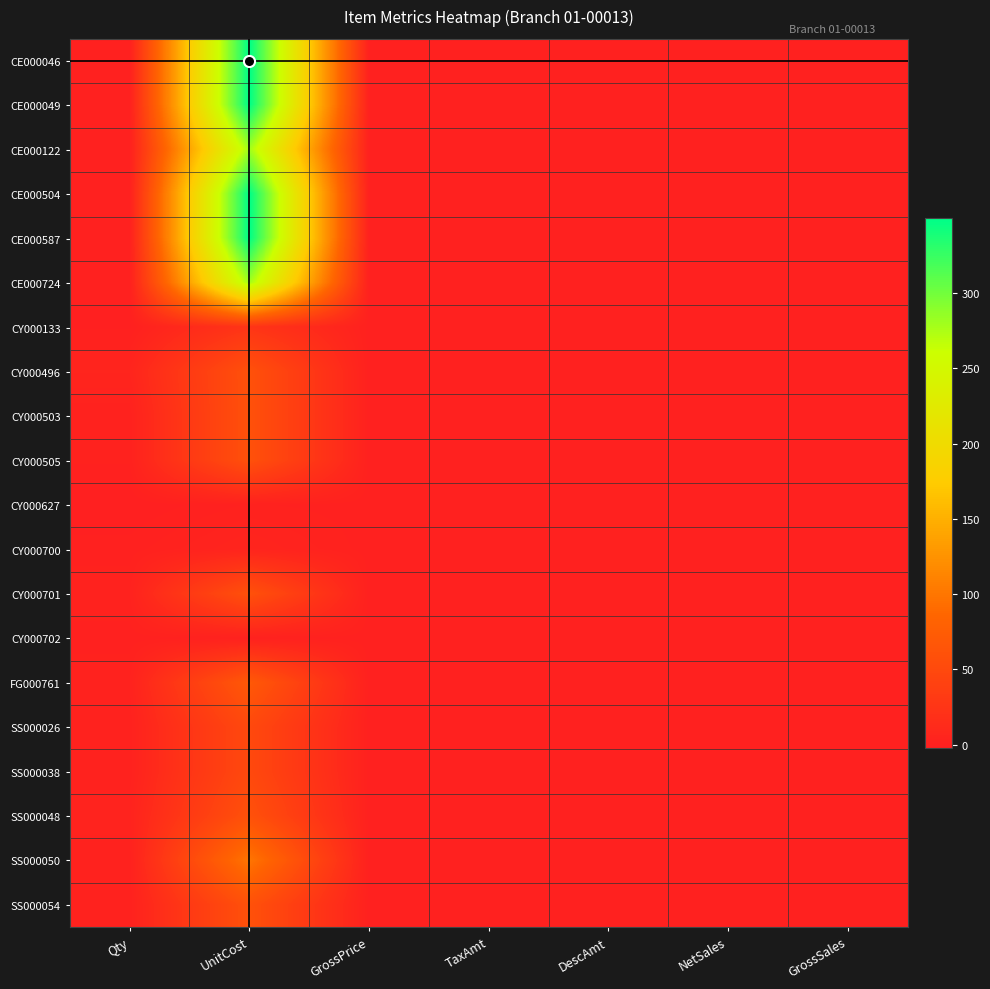

Which series has the largest range (max minus min)?

CE000046